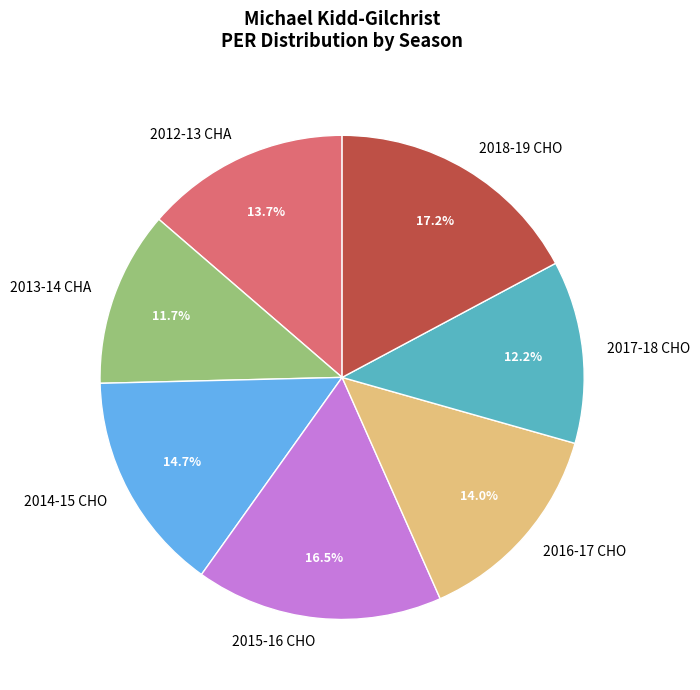

To the nearest percent, what is the difference between the 2016-17 CHO and 2013-14 CHA slice percentages?

2%